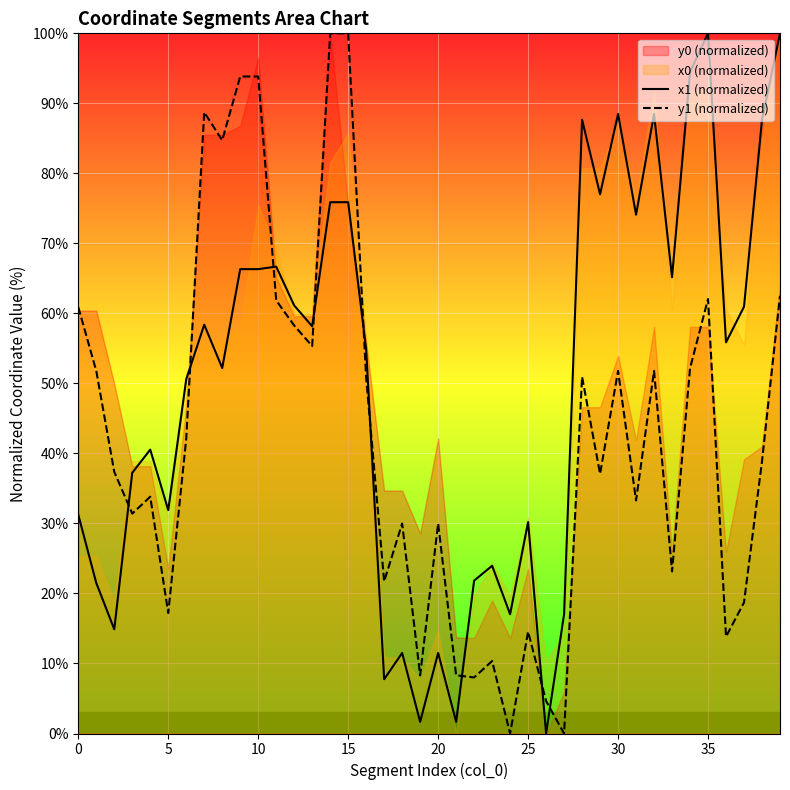

In x1 (normalized), how many points are higher than both neighbors (excluding endpoints)?

11